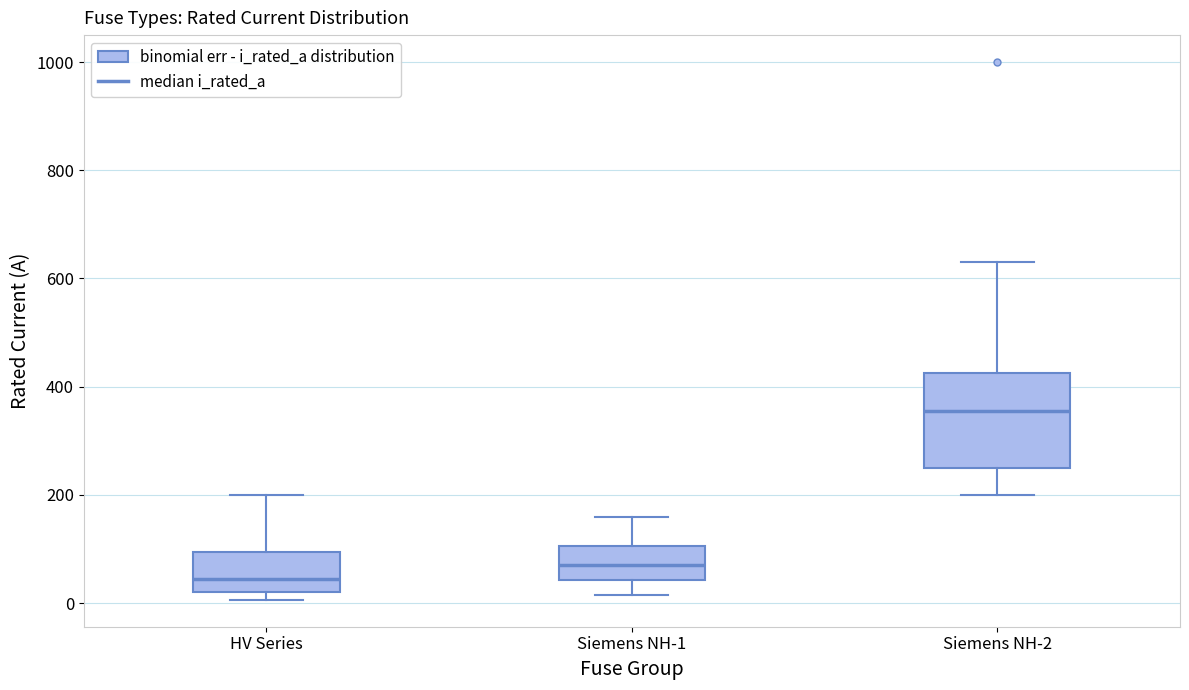

Which box is the tallest, from its lower edge to its upper edge?

Siemens NH-2